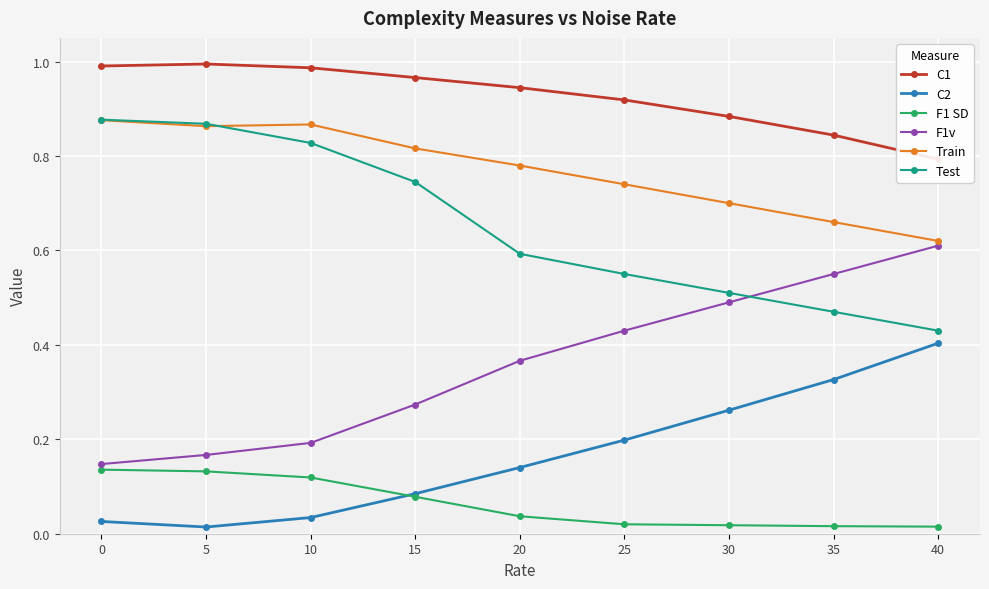

List the labels in order of Train value, largest first.

0, 10, 5, 15, 20, 25, 30, 35, 40